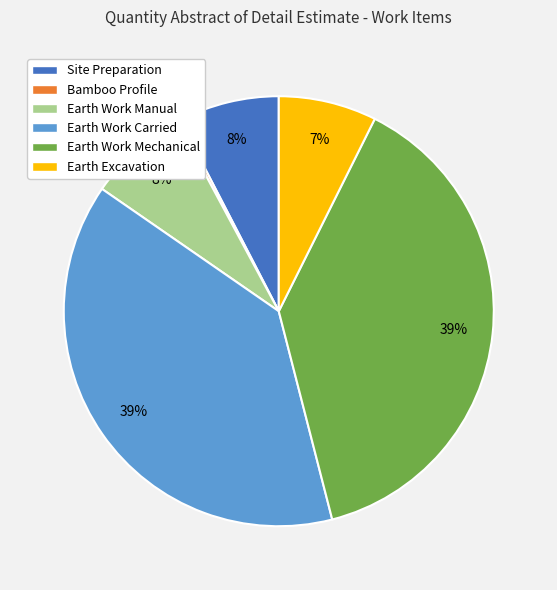

To the nearest percent, what percentage of the pie is Earth Work Manual?

8%